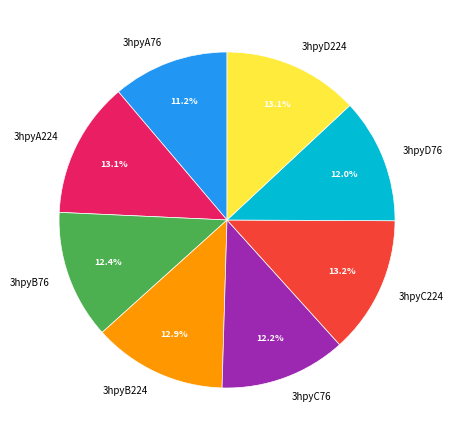

To the nearest percent, what is the combined percentage of 3hpyD76 and 3hpyC76?

24%